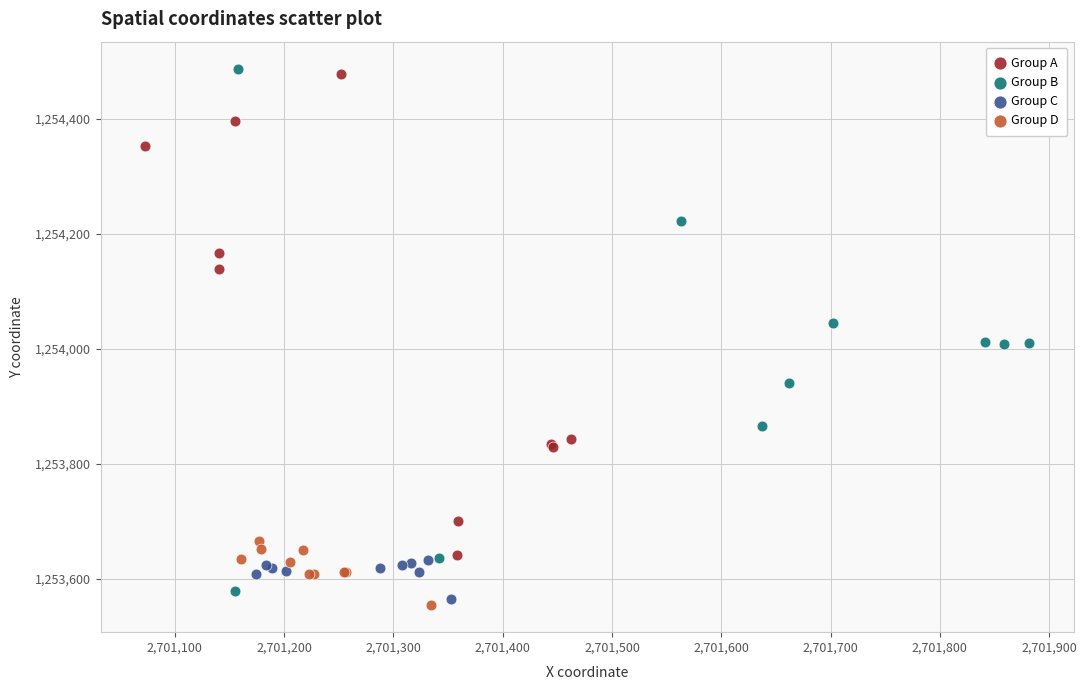

Which series contains the highest Y value?

Group B